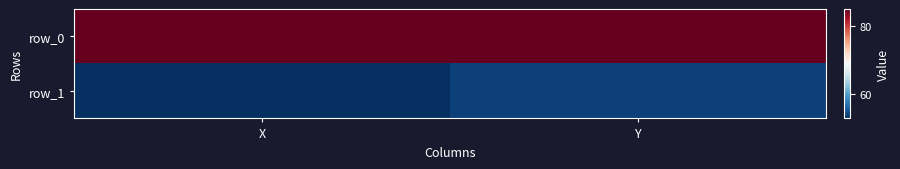

Which series changed the most between X and Y?

row_1